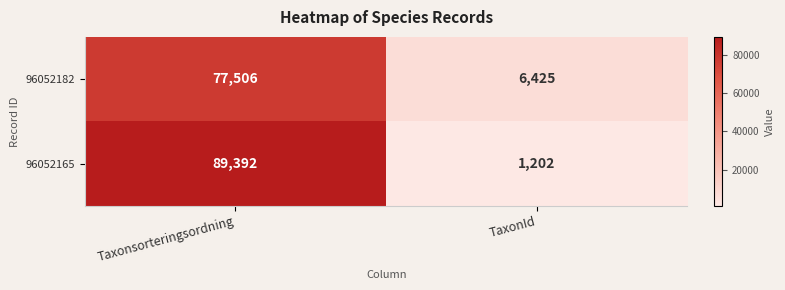

What is the minimum value shown in the chart?

1202